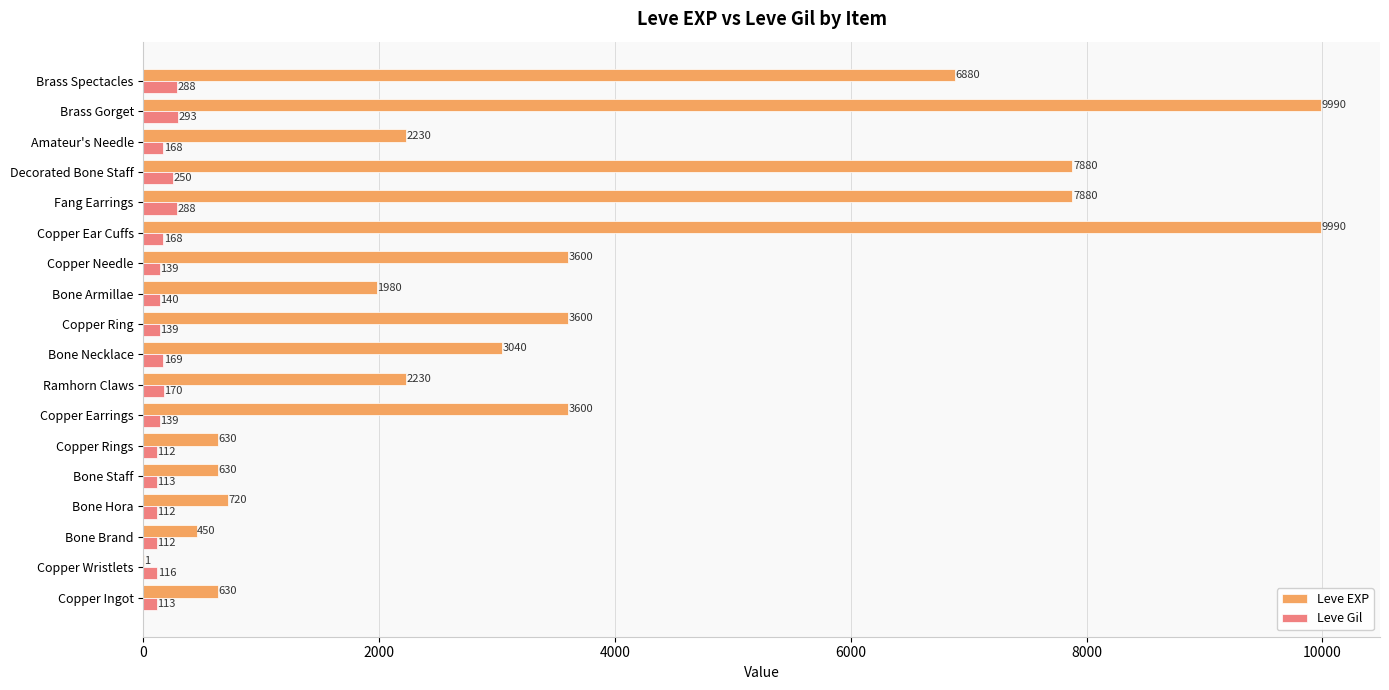

What is the sum of the Leve EXP values at Ramhorn Claws and Copper Earrings?

5830